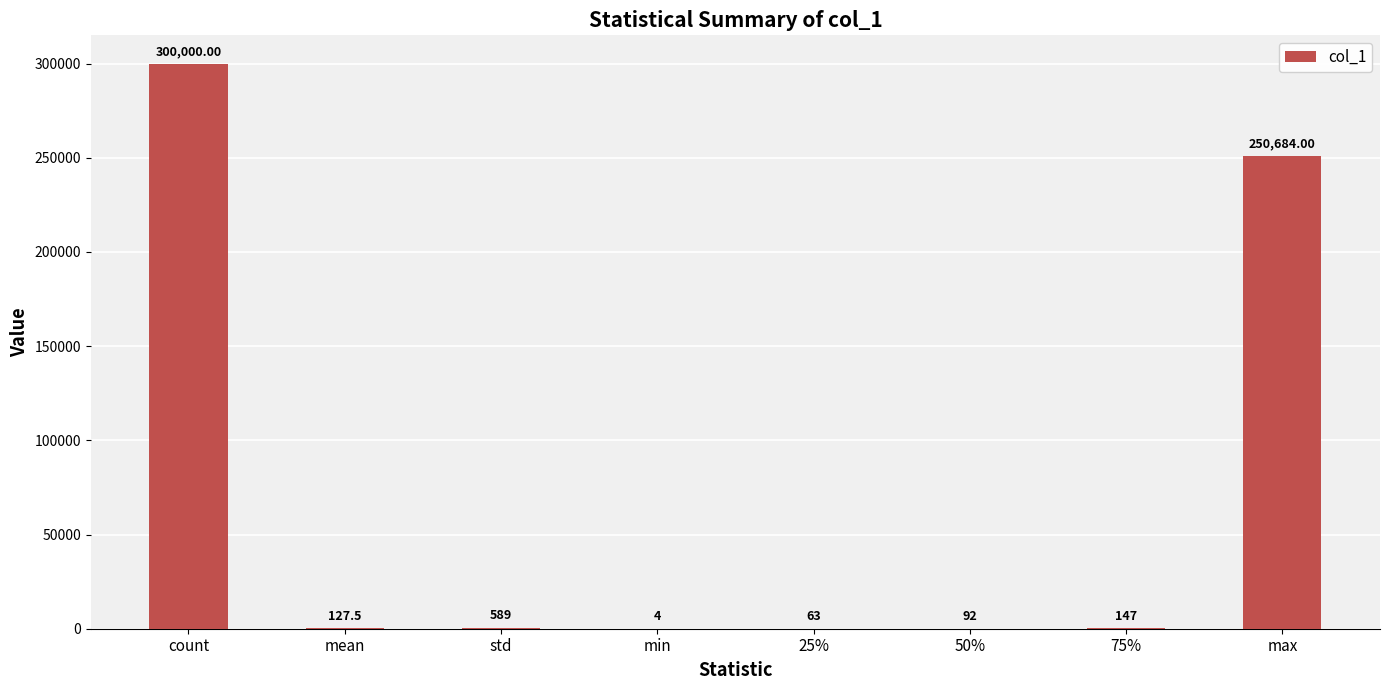

At which label does the data first exceed 147?

count